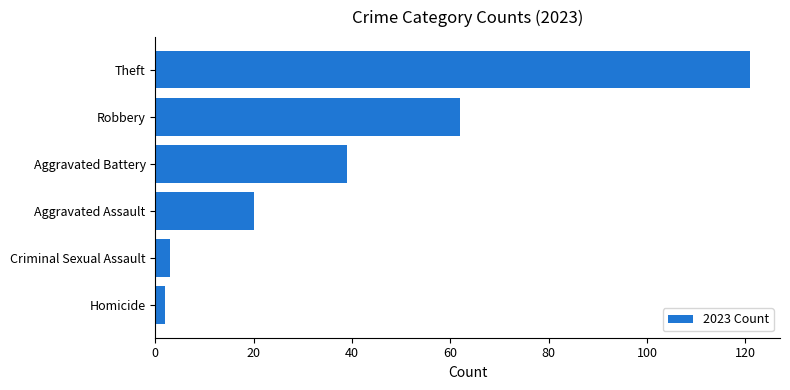

What is the maximum value shown in the chart?

121